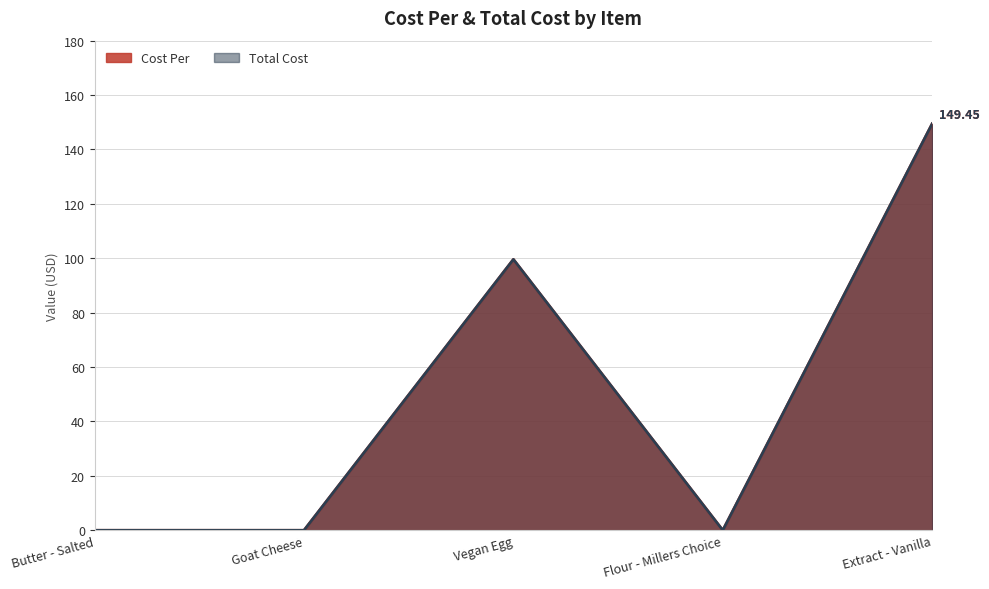

Where is Total Cost nearest to the value 74?

Vegan Egg